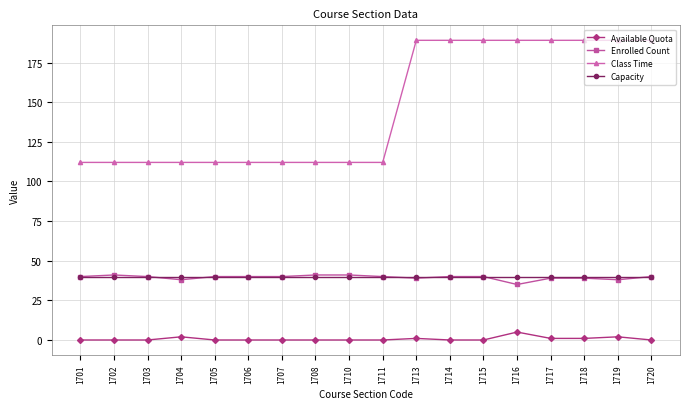

What is the value of the Enrolled Count point at the 16th from the left?

39